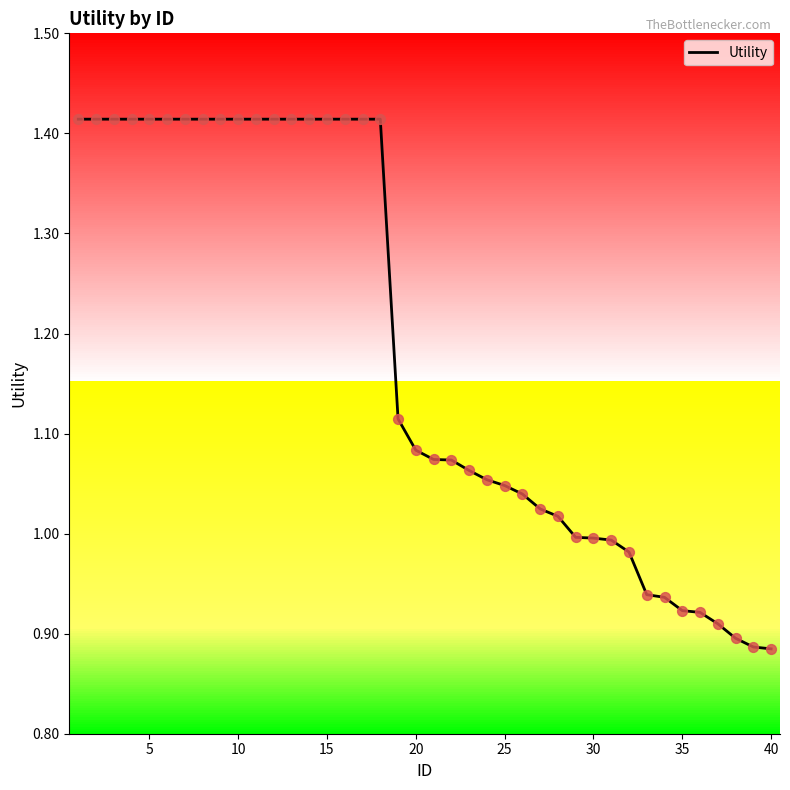

What is the difference between the maximum and minimum values?

0.5